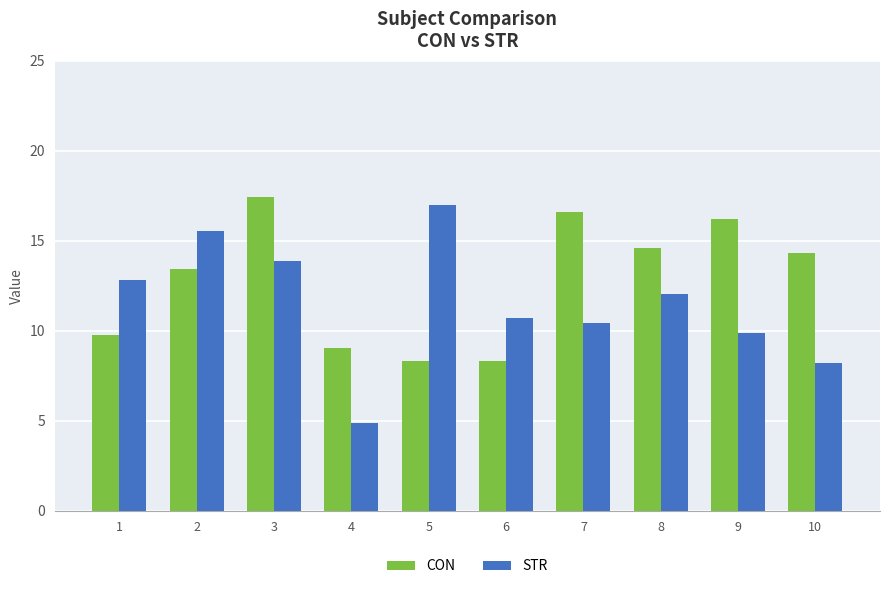

What is the value of the CON bar at the 7th from the left?

16.6